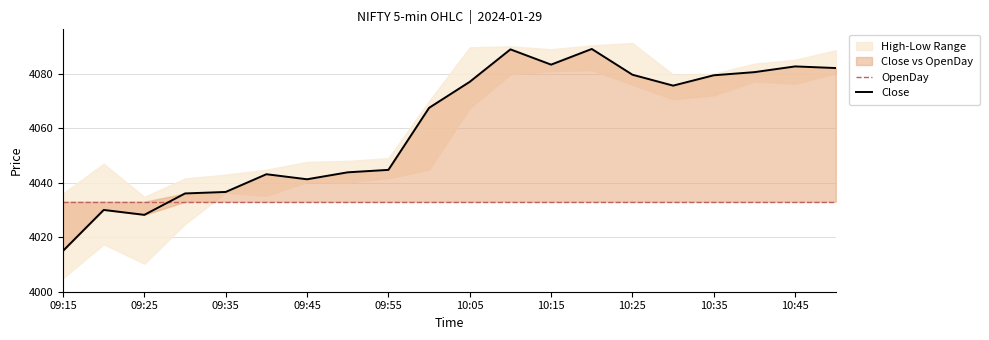

True or false: High and Low cross at least once.

False